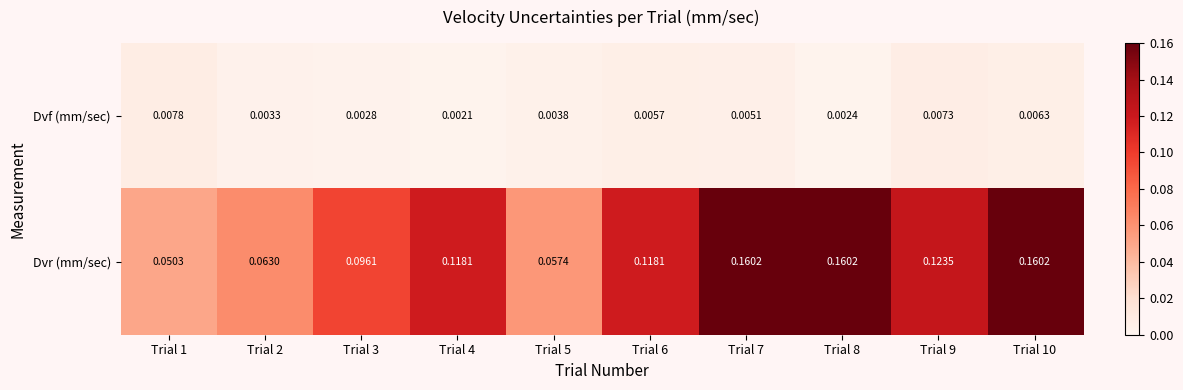

Rank the series by their average value, from highest to lowest.

Dvr (mm/sec), Dvf (mm/sec)